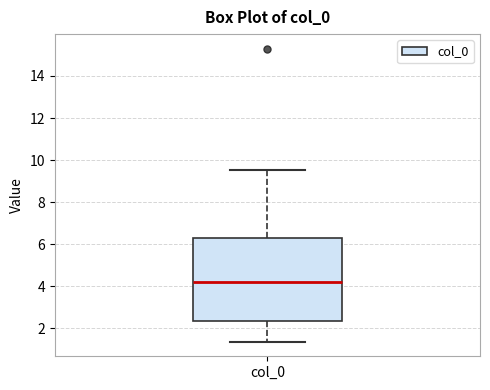

Where does the lower whisker of the box for col_0 end on the y-axis? The values are not printed on the chart, so give them approximately, as read against the axis.

1.4